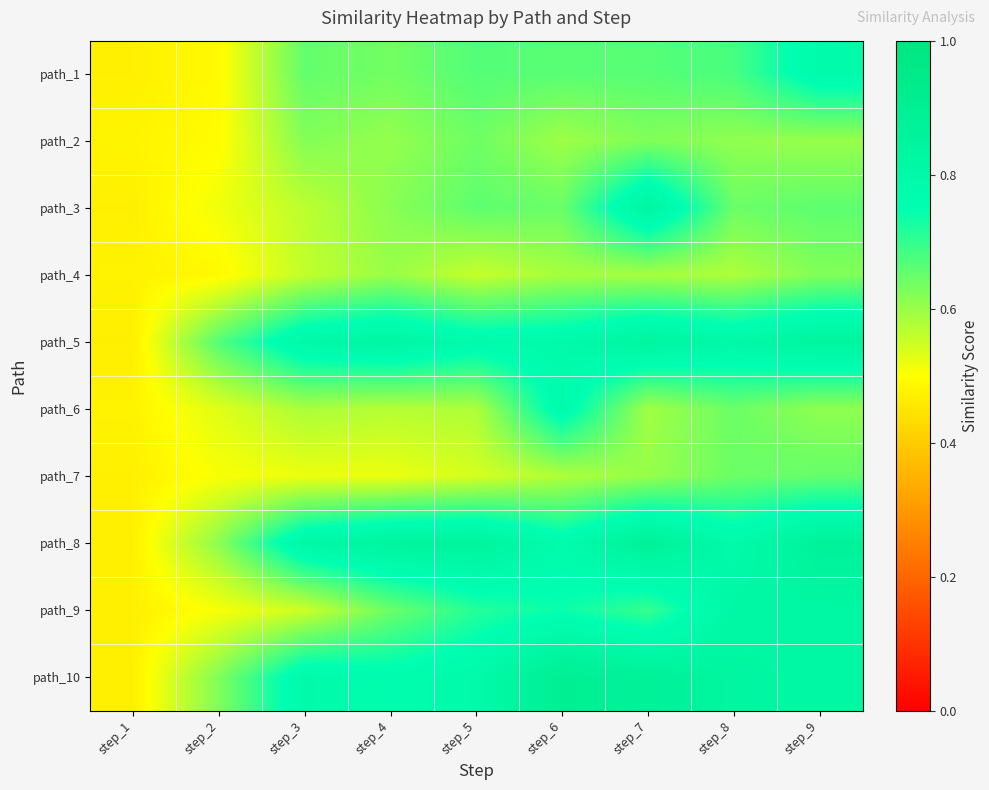

At step_9, list the series in order from smallest to largest.

path_2, path_6, path_4, path_7, path_3, path_1, path_10, path_9, path_5, path_8